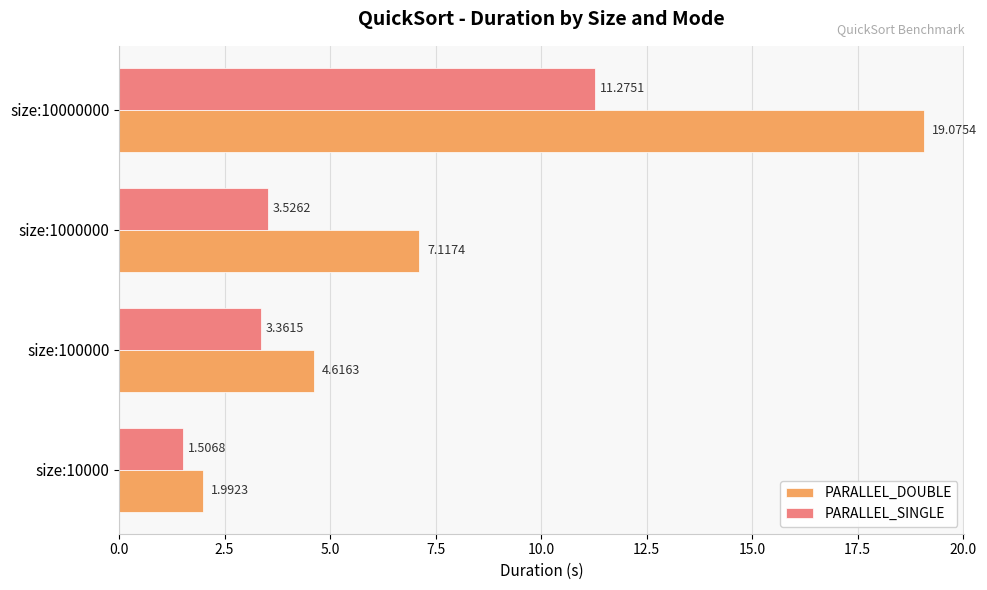

Rank the series by their average value, from lowest to highest.

PARALLEL_SINGLE, PARALLEL_DOUBLE